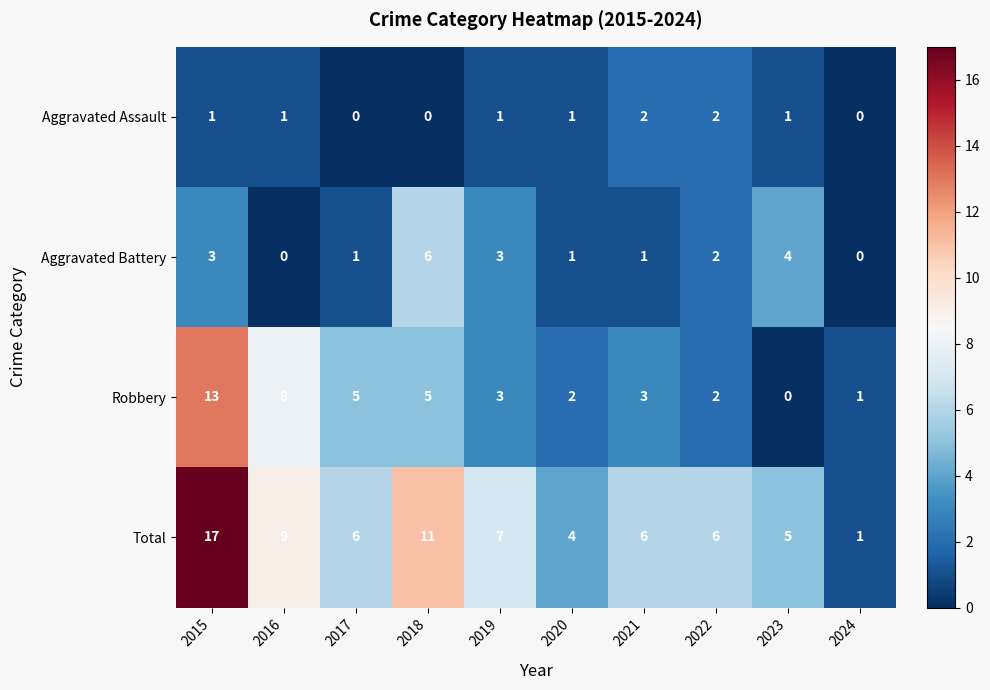

What is the maximum value shown in the chart?

17